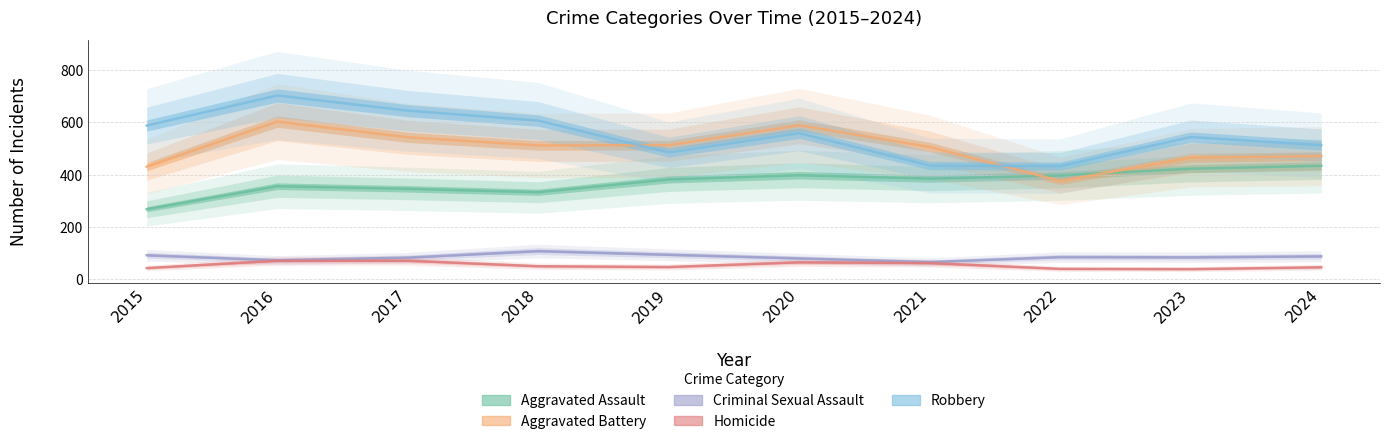

What is the maximum value for Criminal Sexual Assault?

108